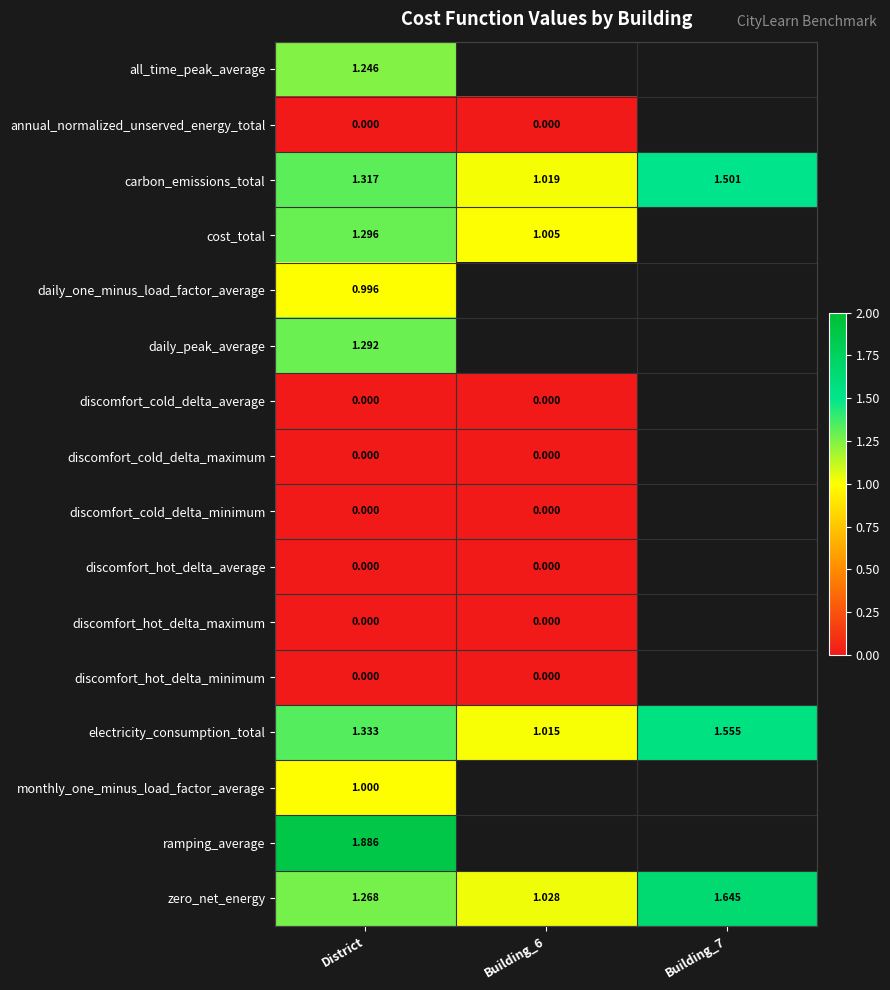

List the series in order of their peak value, lowest first.

annual_normalized_unserved_energy_total, discomfort_cold_delta_average, discomfort_cold_delta_maximum, discomfort_cold_delta_minimum, discomfort_hot_delta_average, discomfort_hot_delta_maximum, discomfort_hot_delta_minimum, daily_one_minus_load_factor_average, monthly_one_minus_load_factor_average, all_time_peak_average, daily_peak_average, cost_total, carbon_emissions_total, electricity_consumption_total, zero_net_energy, ramping_average